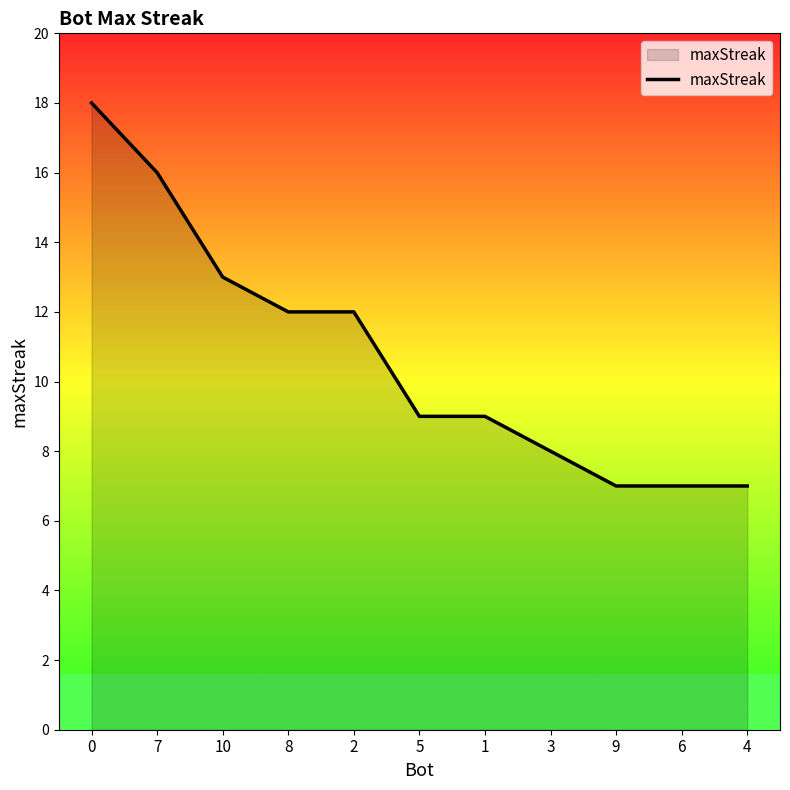

Does the chart display data point markers on the line(s)?

No